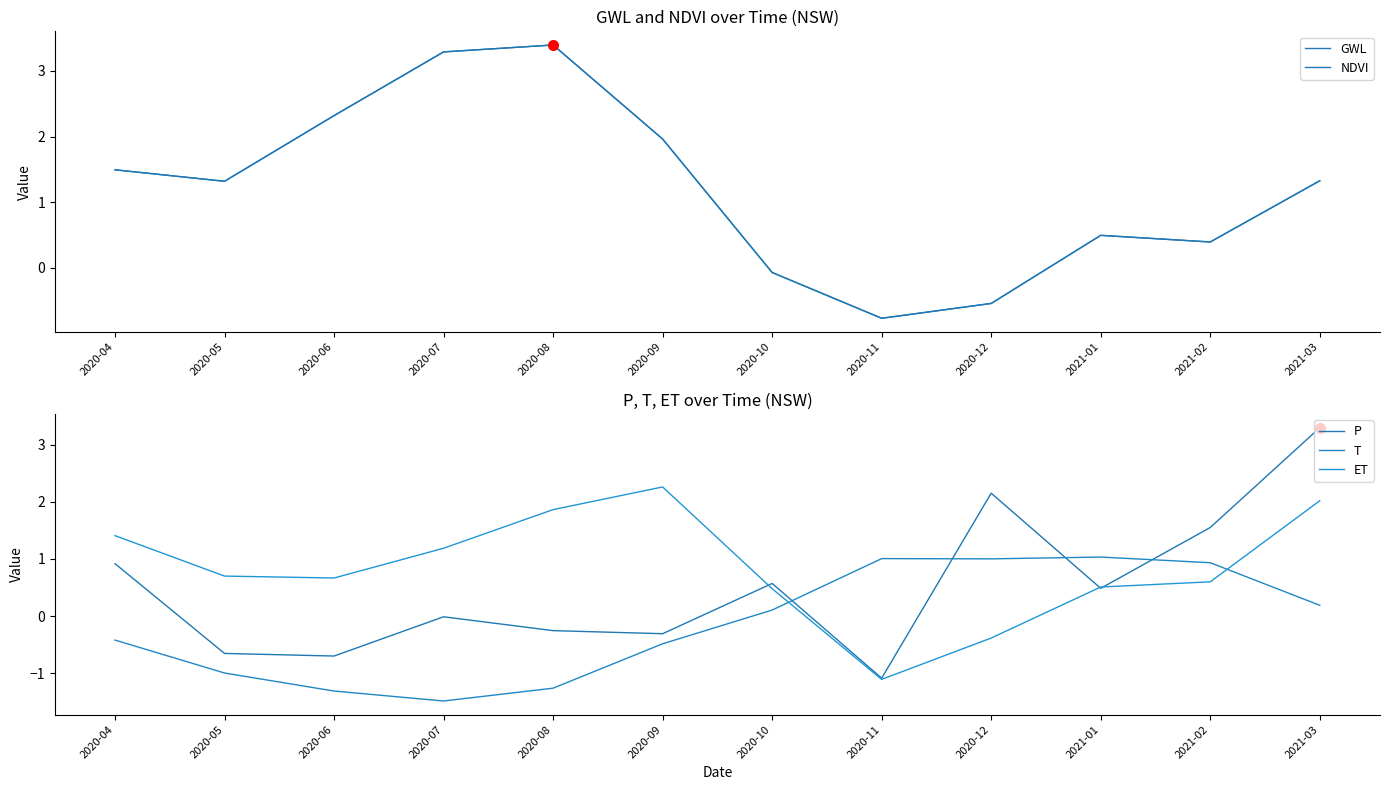

List the series in order of their peak value, highest first.

NDVI, GWL, P, ET, T